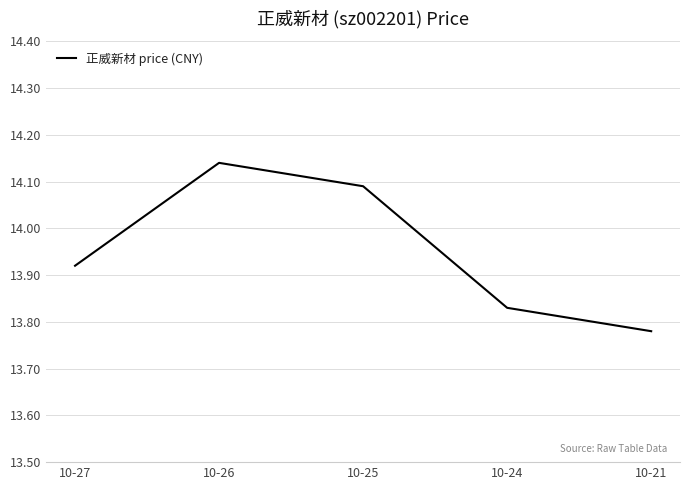

Which has a higher value, 10-26 or 10-27?

10-26